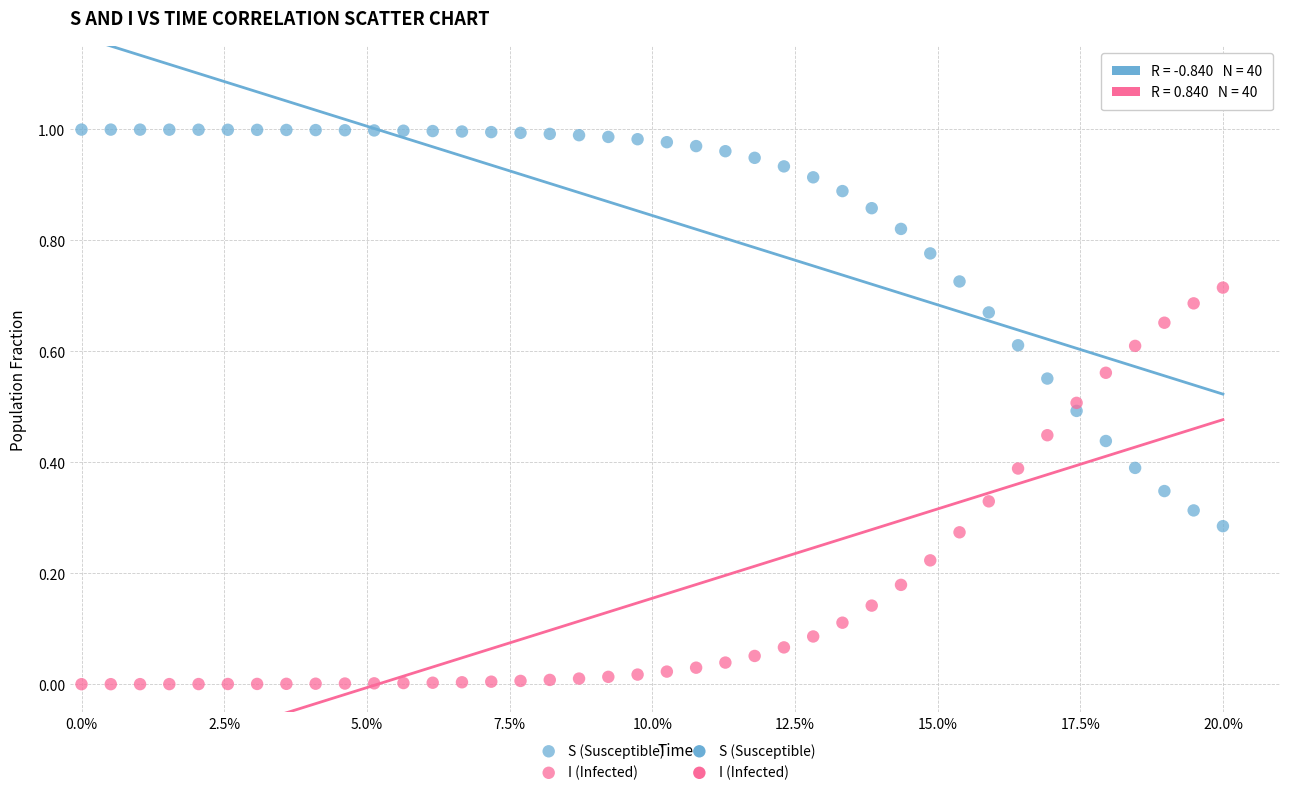

Which series contains the lowest Y value?

I (Infected)